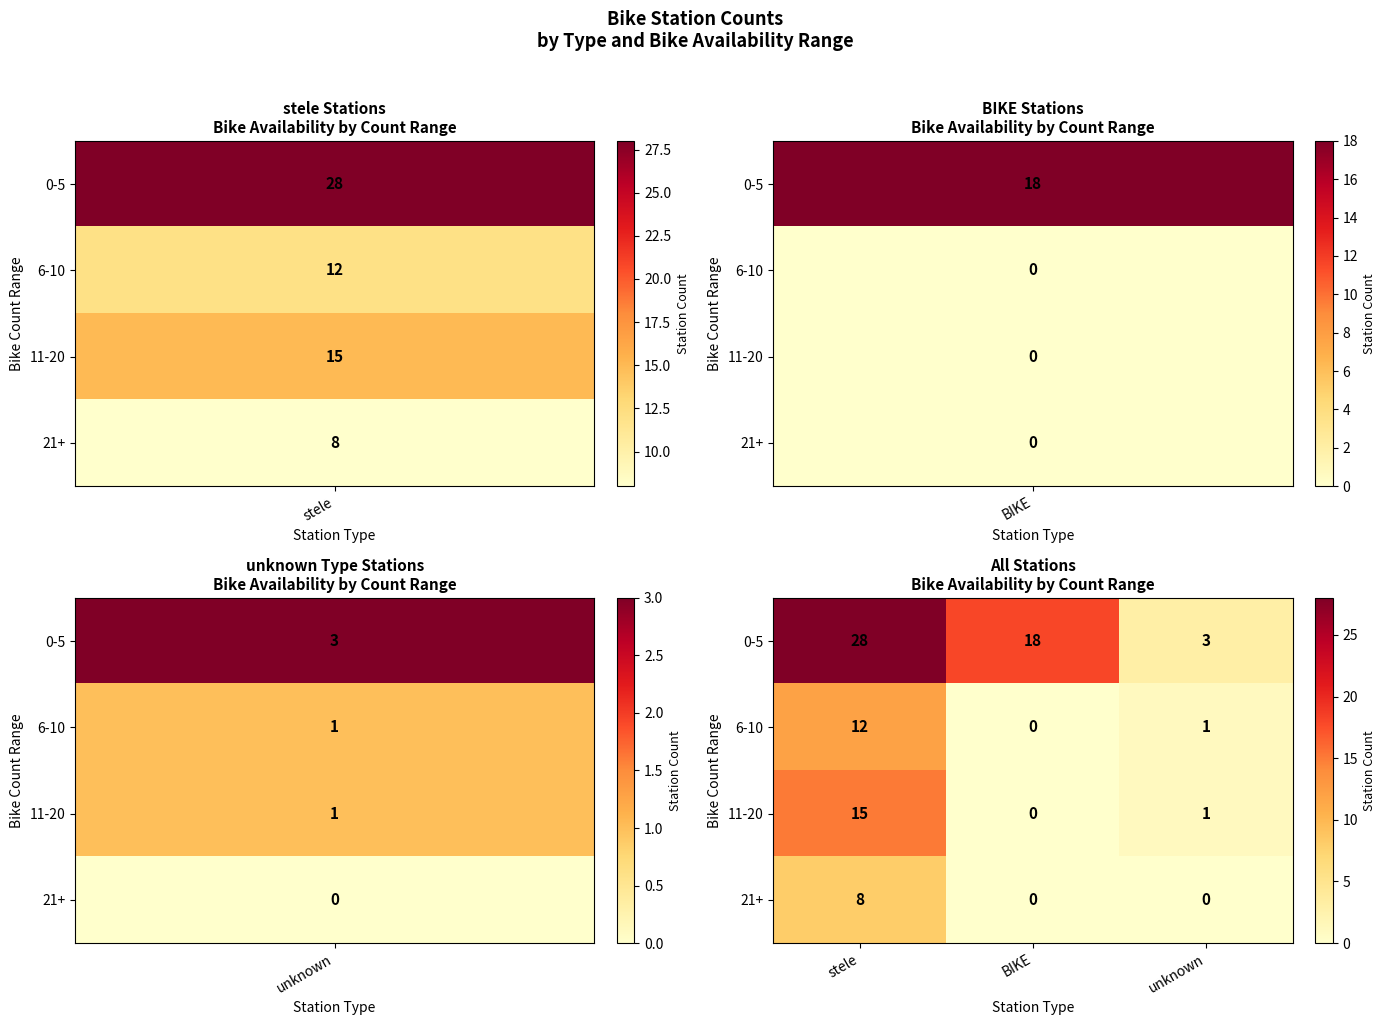

What is the maximum value shown in the chart?

28